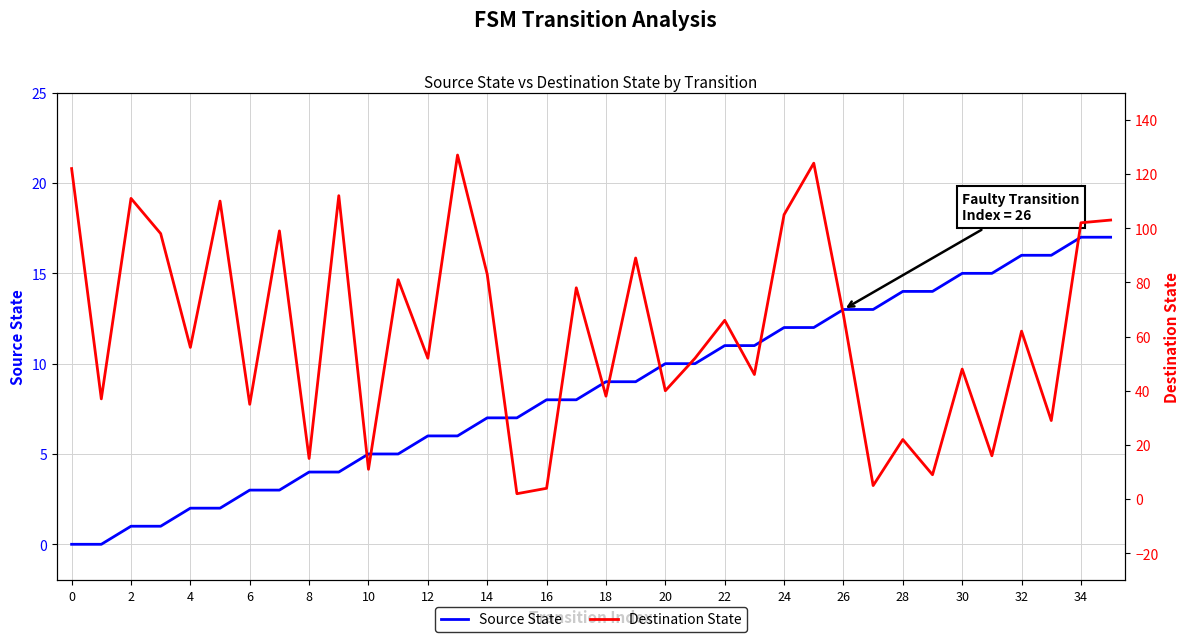

What is the difference between the highest and lowest values at 22?

76